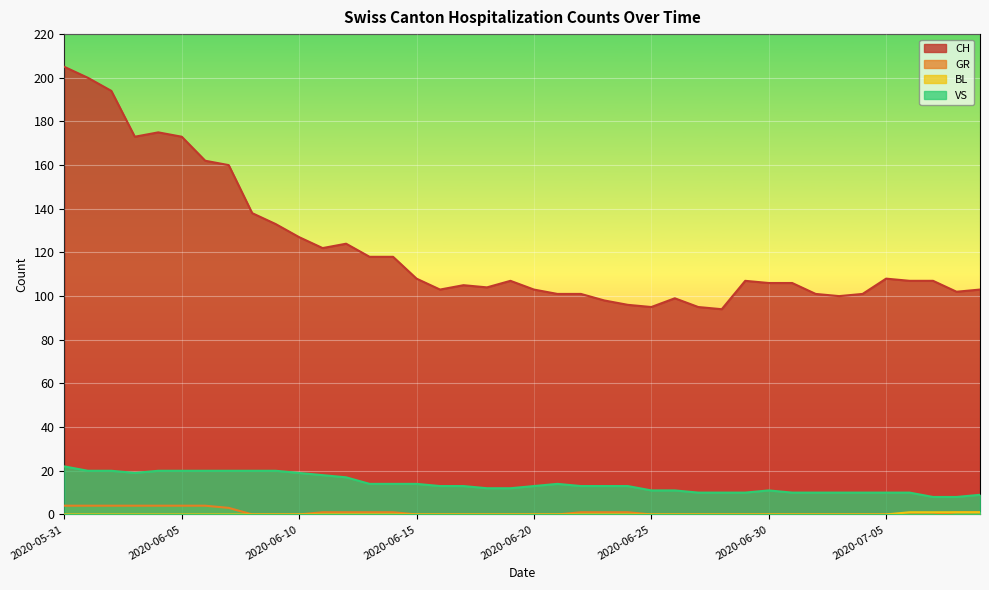

Which series has the largest range (max minus min)?

CH